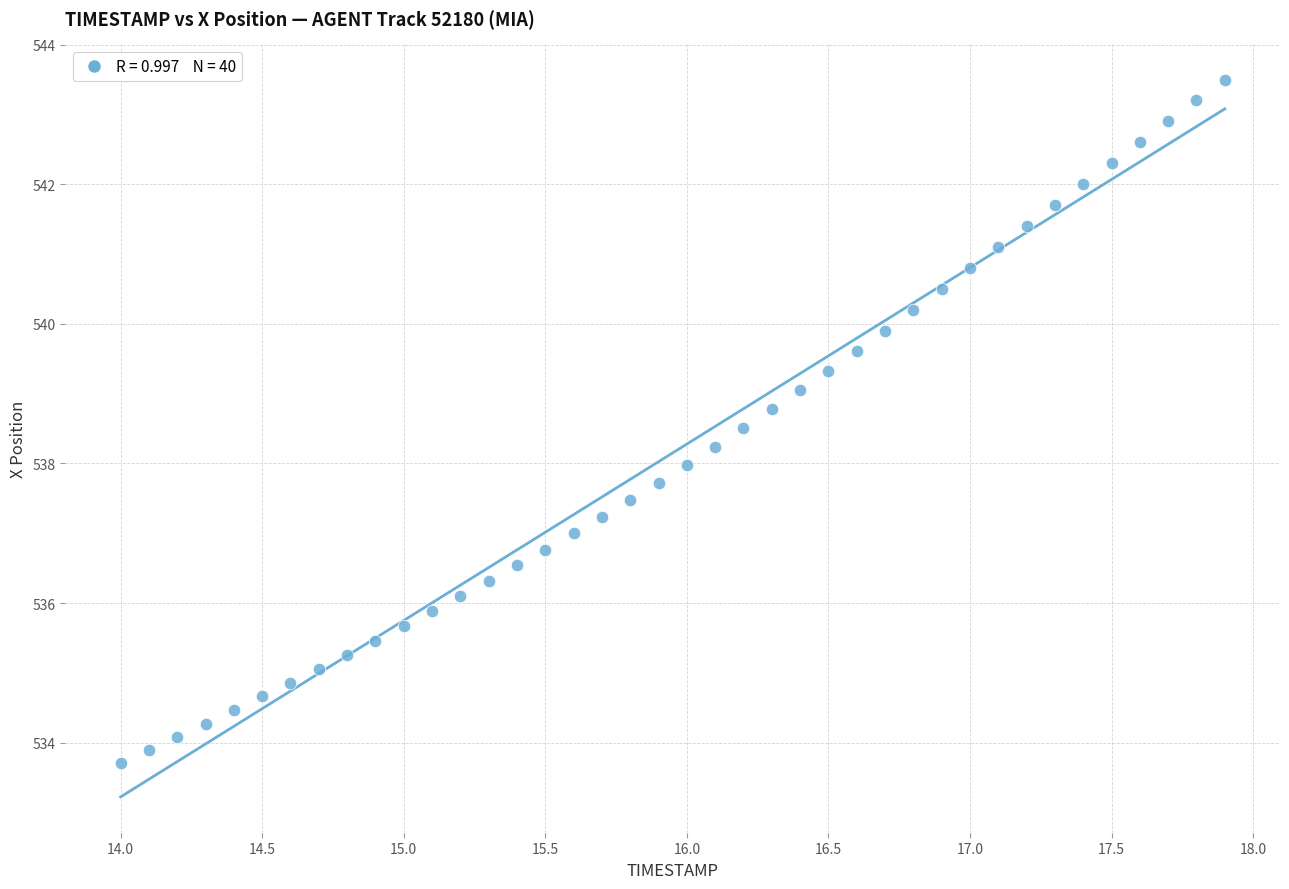

What is the range of X values (max minus min)?

3.9